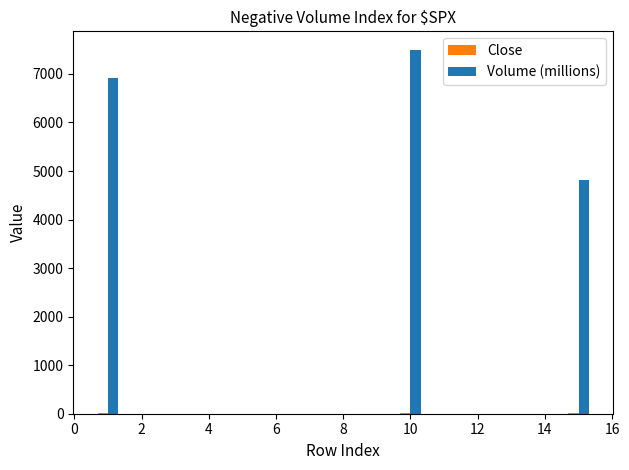

How many distinct data groups are displayed?

2